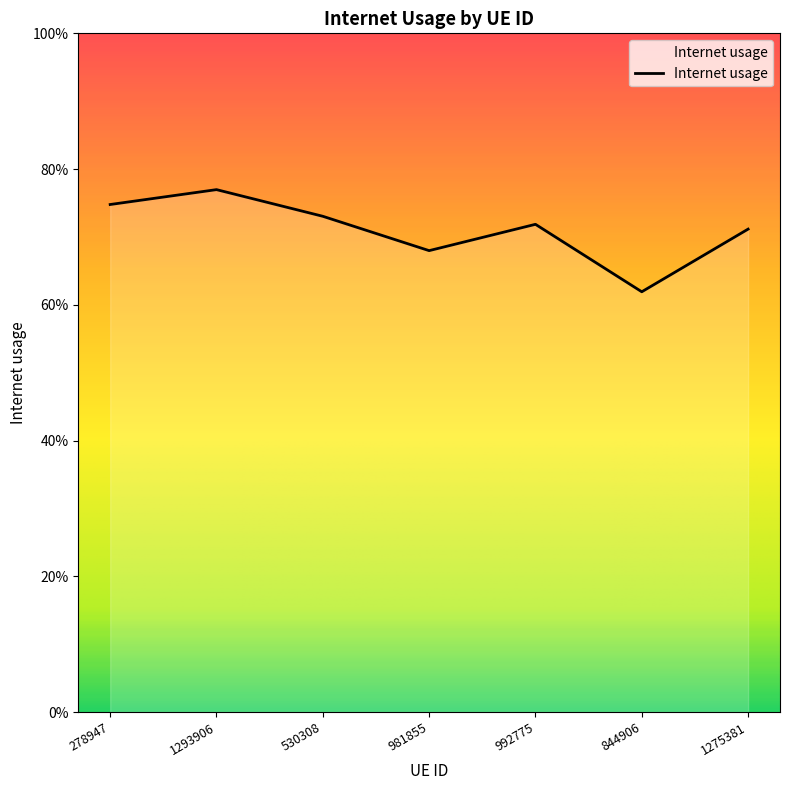

Which has a higher value, 981855 or 992775?

992775